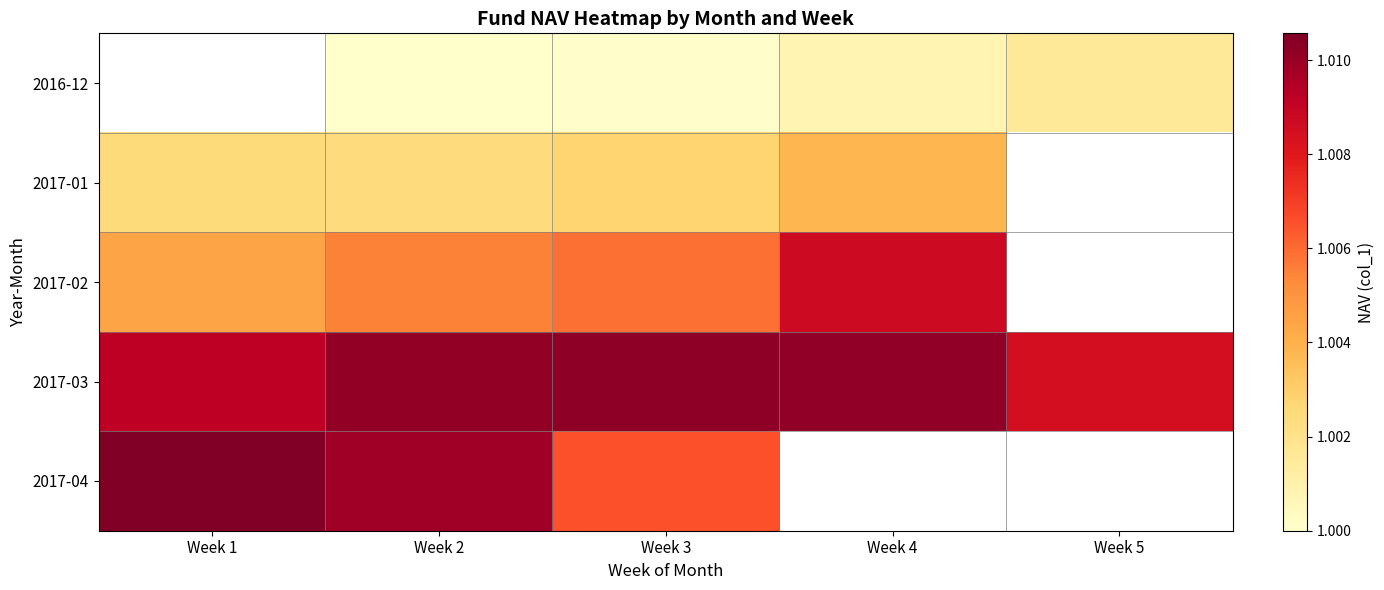

At which label does 2017-04 reach its minimum?

Week 3